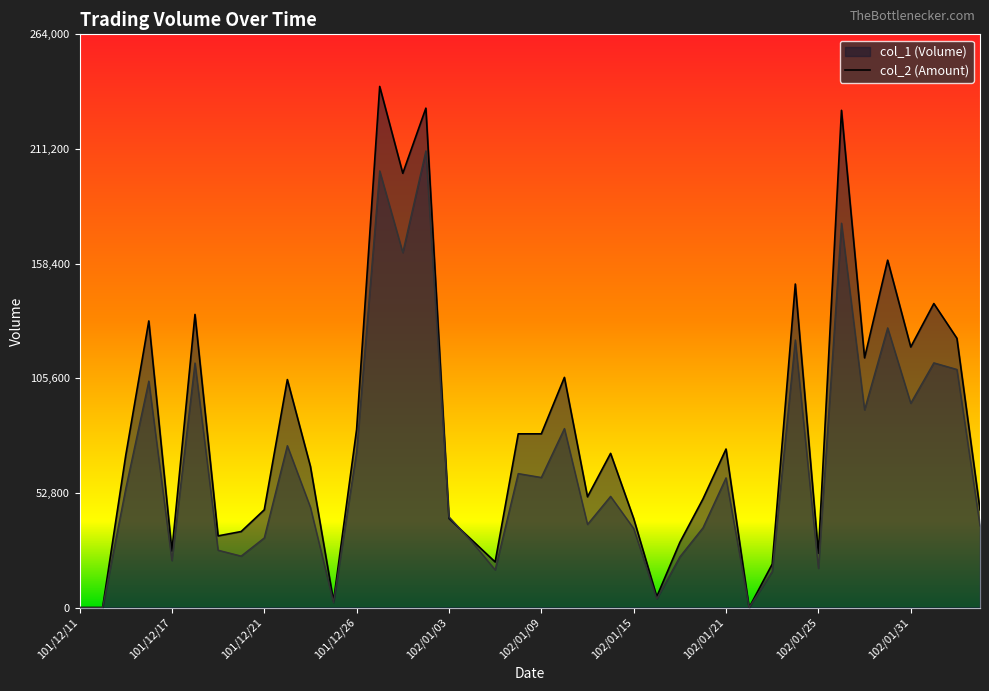

List the series in order of their overall mean, highest first.

col_1, col_2